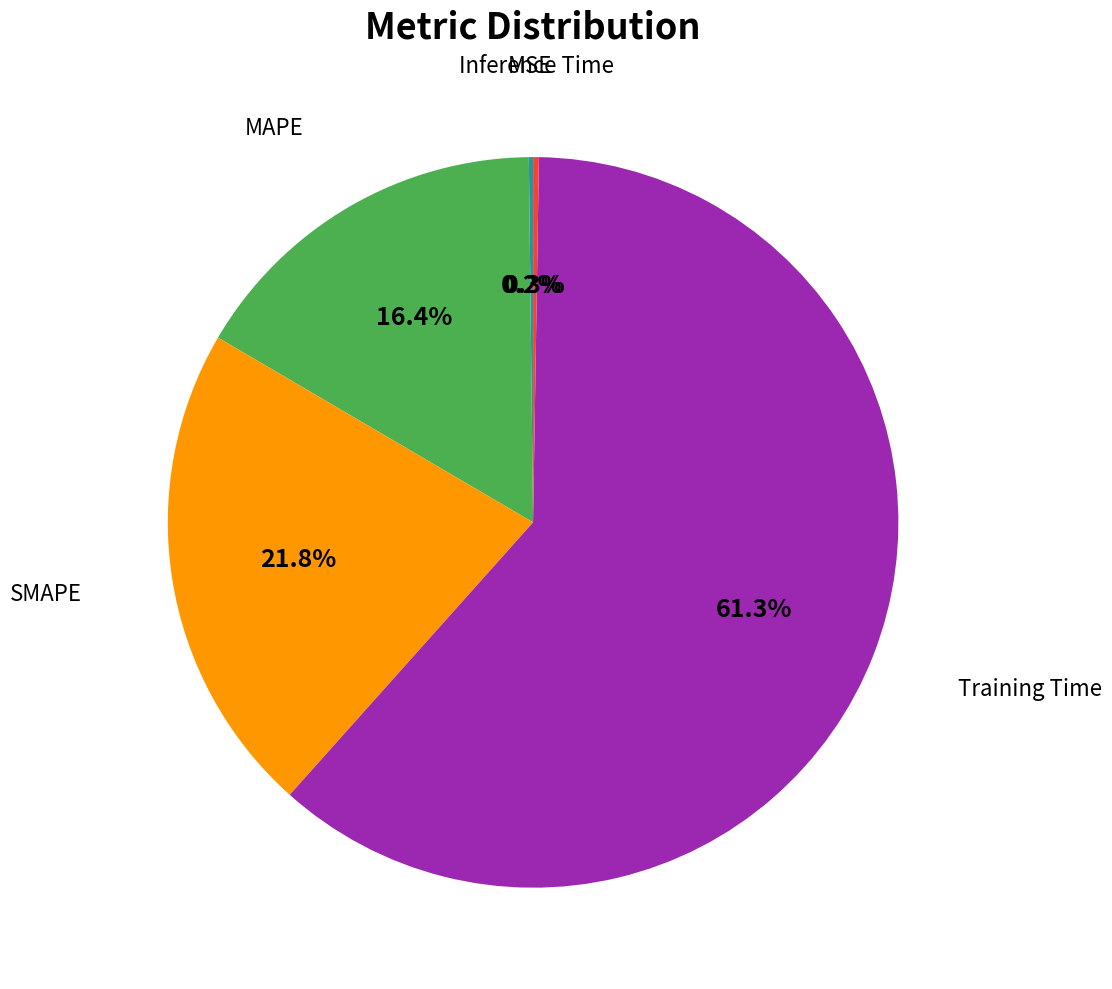

Is there any slice that represents more than half of the pie?

Yes